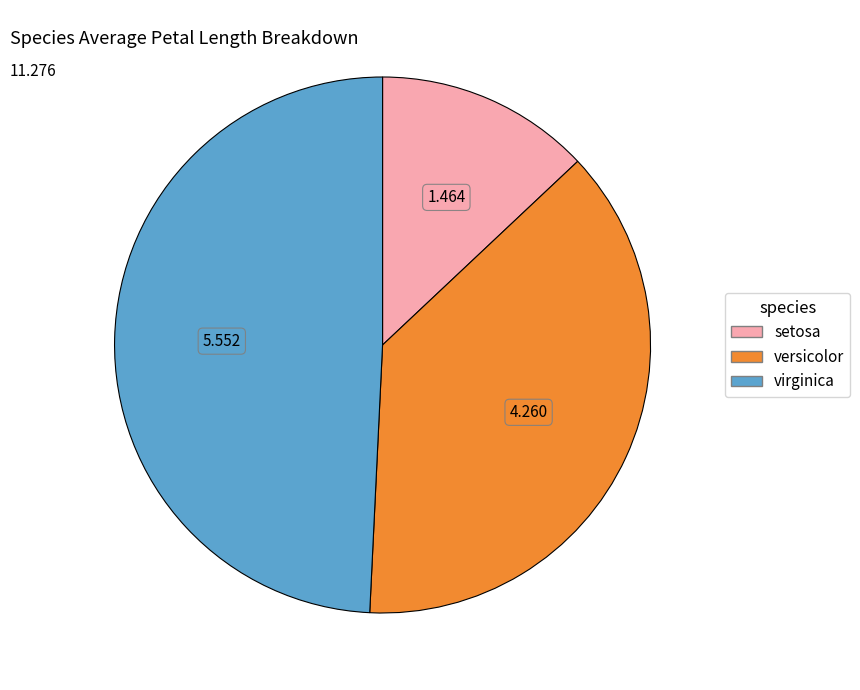

Which slice is the smallest?

setosa